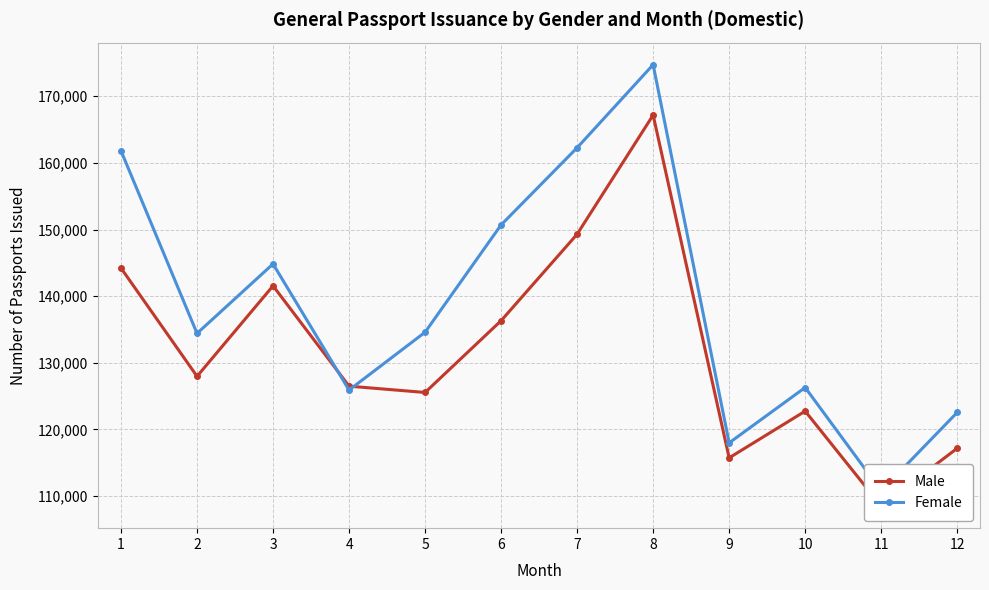

Which label corresponds to the smallest value in the chart?

11